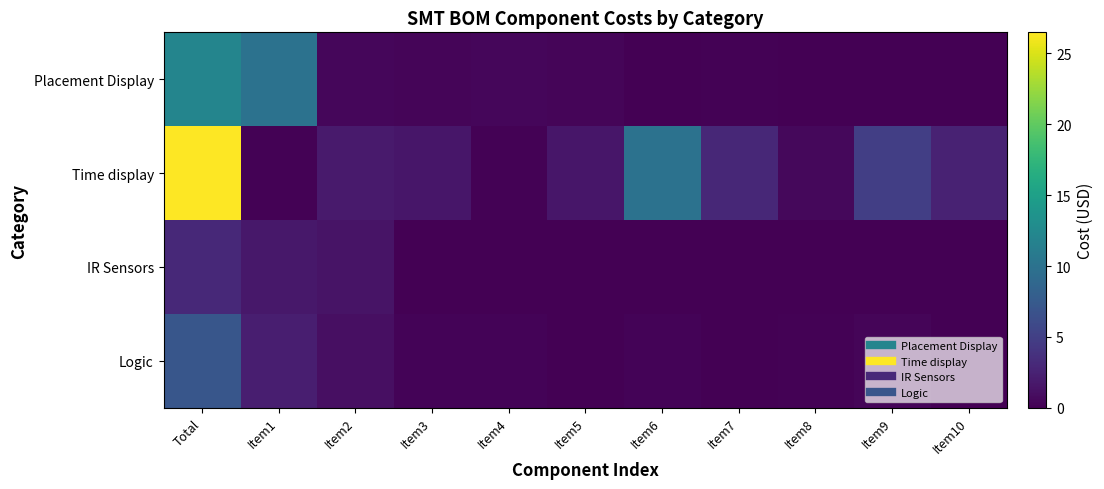

At Item7, list the series in order from largest to smallest.

Time display, Placement Display, Logic, IR Sensors